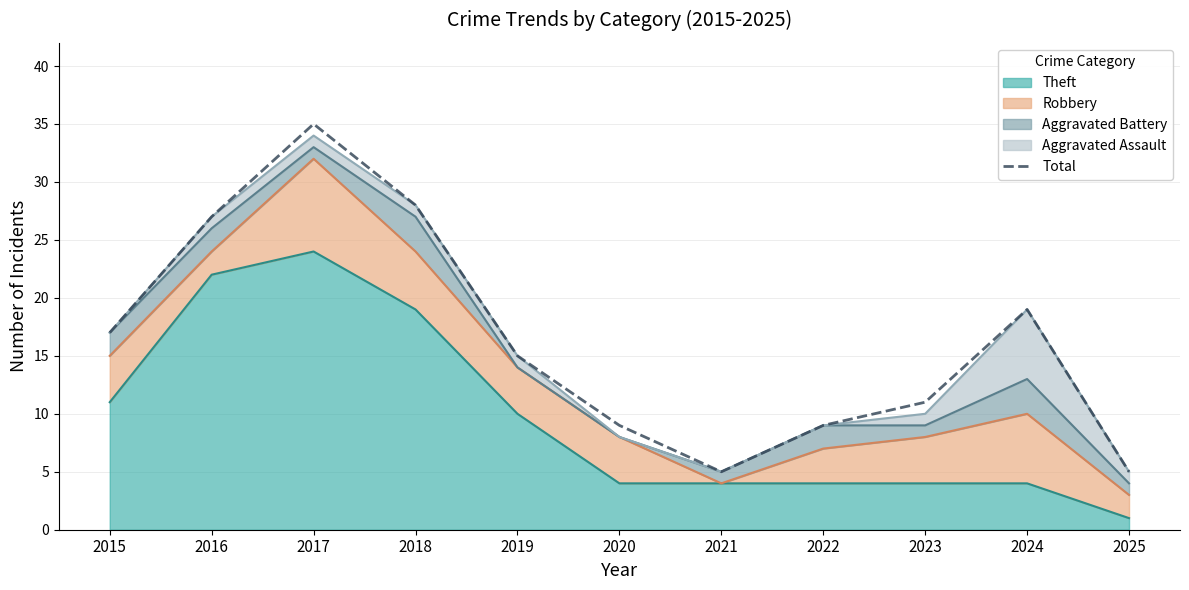

What is the value of the 3rd point from the left?

35